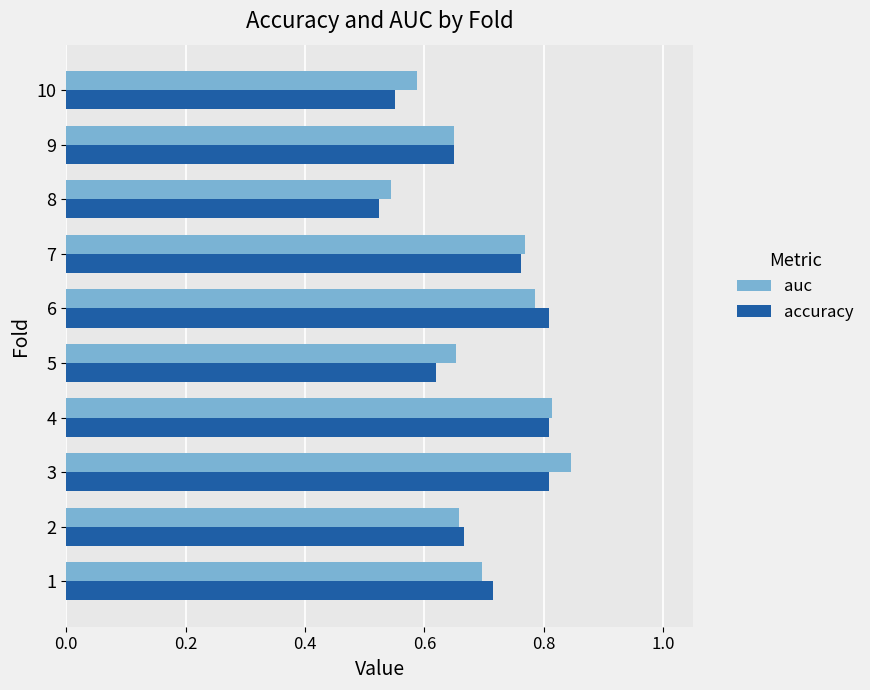

What is the total value across all series at 5?

1.3